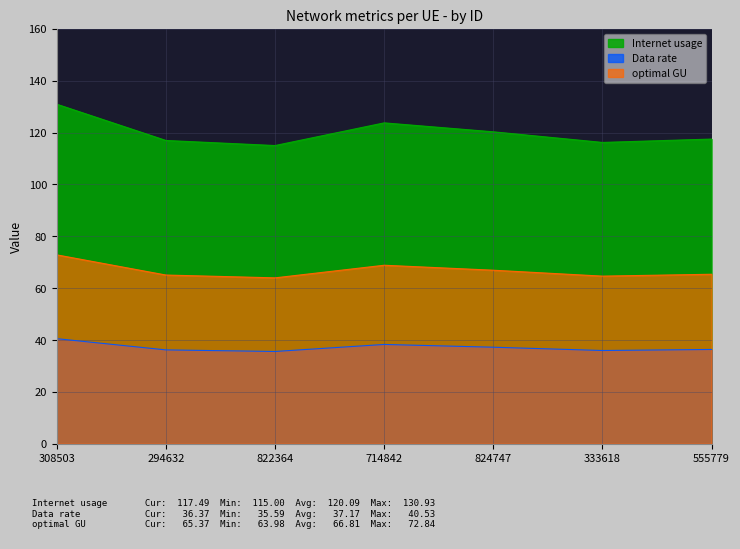

At how many categories does at least one series exceed 85?

7